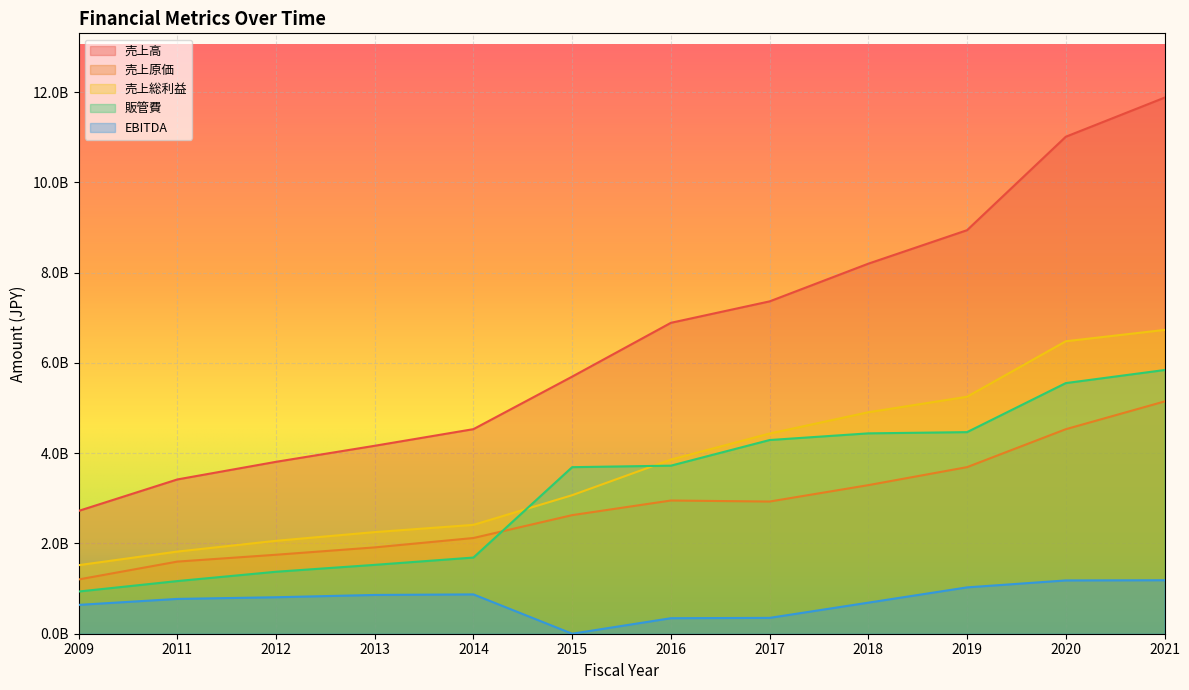

What is the greatest value displayed?

11879940000